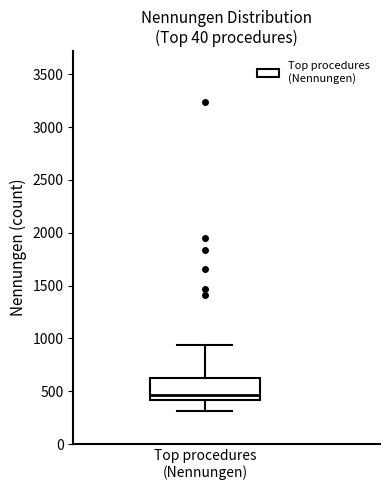

Where is the lower edge of the box for Top procedures (Nennungen) on the y-axis? The values are not printed on the chart, so give them approximately, as read against the axis.

400